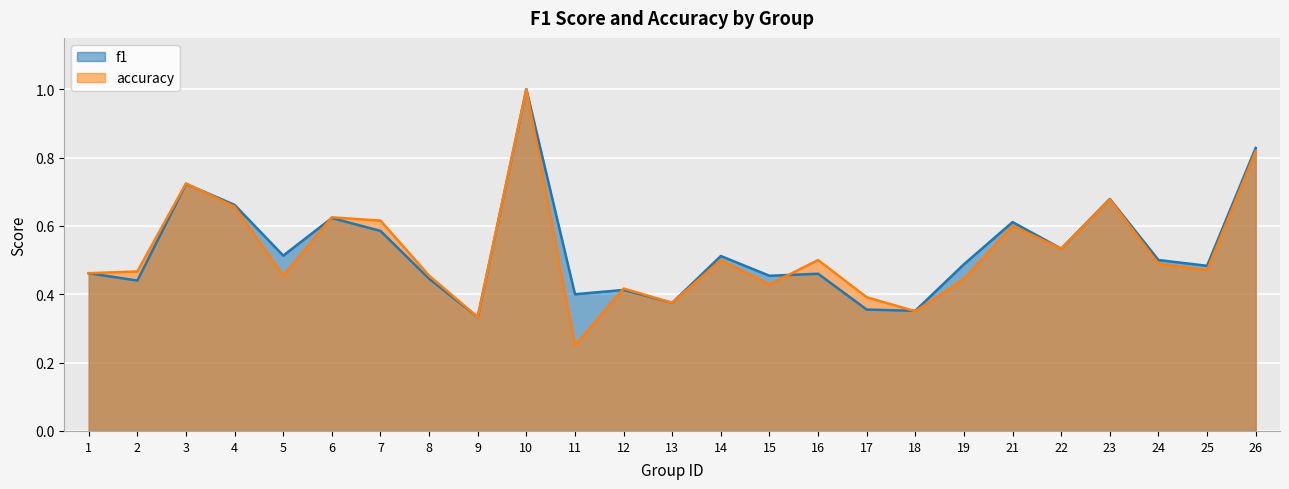

Reading left to right, extract all data points from this chart.

f1: 1=0.5	2=0.4	3=0.7	4=0.7	5=0.5	6=0.6	7=0.6	8=0.4	9=0.3	10=1.0	11=0.4	12=0.4	13=0.4	14=0.5	15=0.5	16=0.5	17=0.4	18=0.4	19=0.5	21=0.6	22=0.5	23=0.7	24=0.5	25=0.5	26=0.8
accuracy: 1=0.5	2=0.5	3=0.7	4=0.7	5=0.5	6=0.6	7=0.6	8=0.5	9=0.3	10=1.0	11=0.2	12=0.4	13=0.4	14=0.5	15=0.4	16=0.5	17=0.4	18=0.3	19=0.4	21=0.6	22=0.5	23=0.7	24=0.5	25=0.5	26=0.8